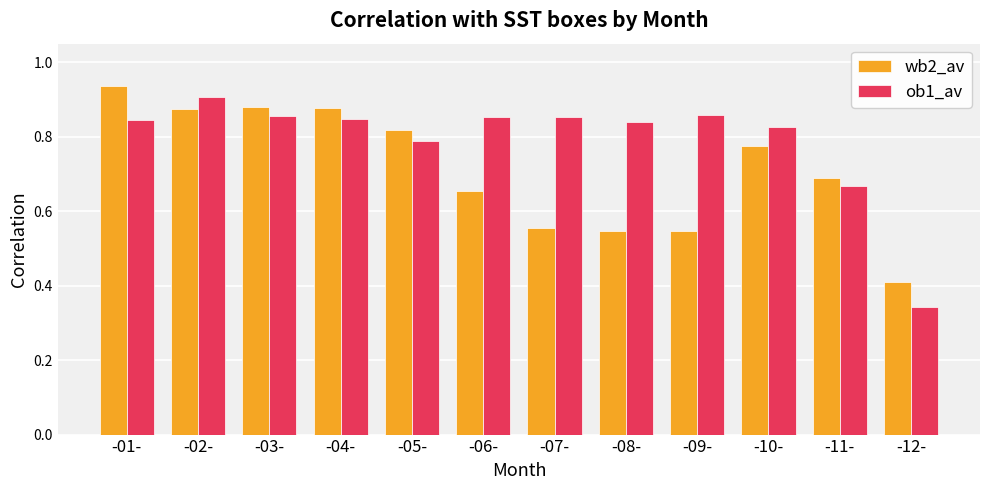

How many data points does each series have?

12